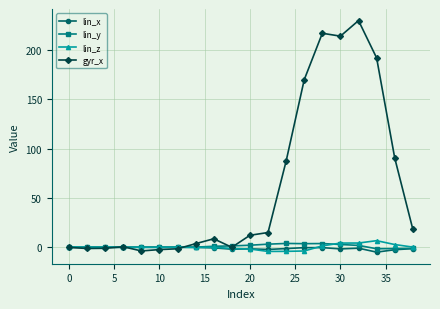

What is the difference between the maximum and second lowest values in the lin_y series?

5.2